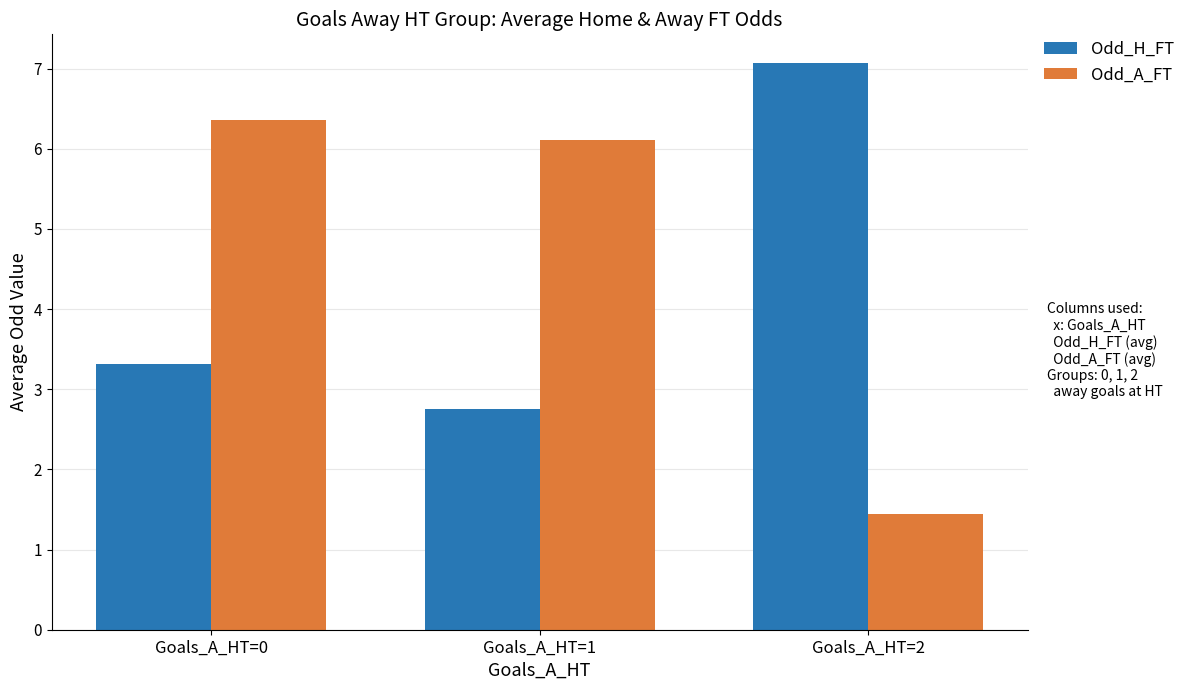

How many values in the Odd_H_FT series are below 3?

1